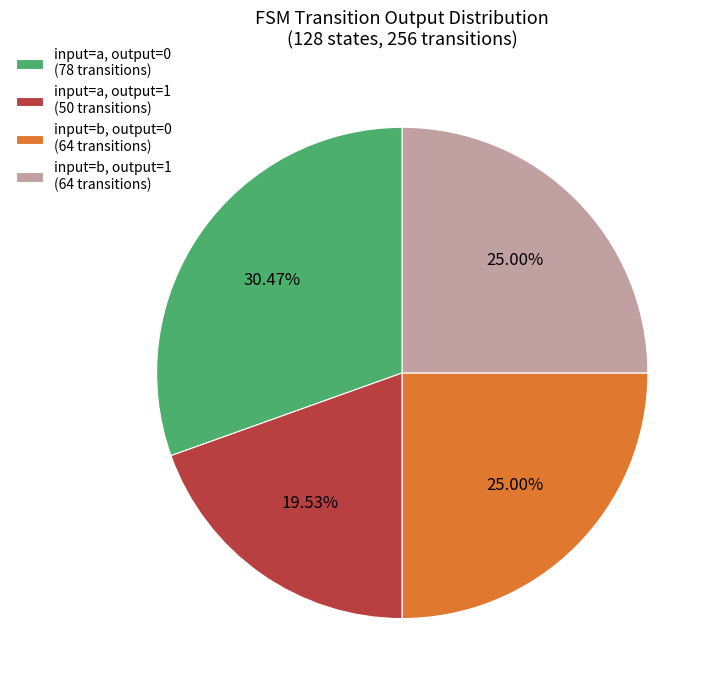

Is there a majority slice in this chart?

No